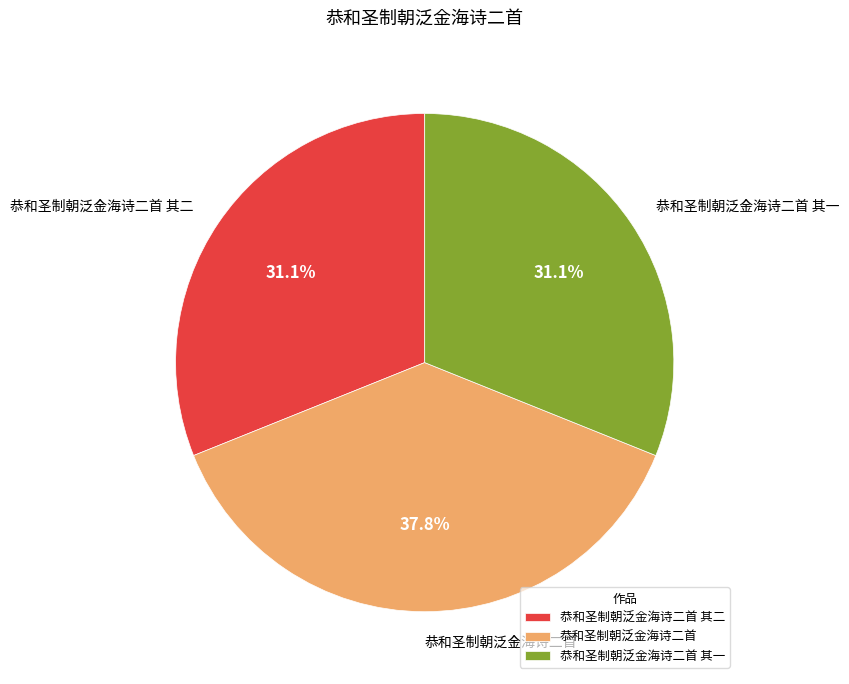

Is it true that 恭和圣制朝泛金海诗二首 其一 is 41% of the pie?

False